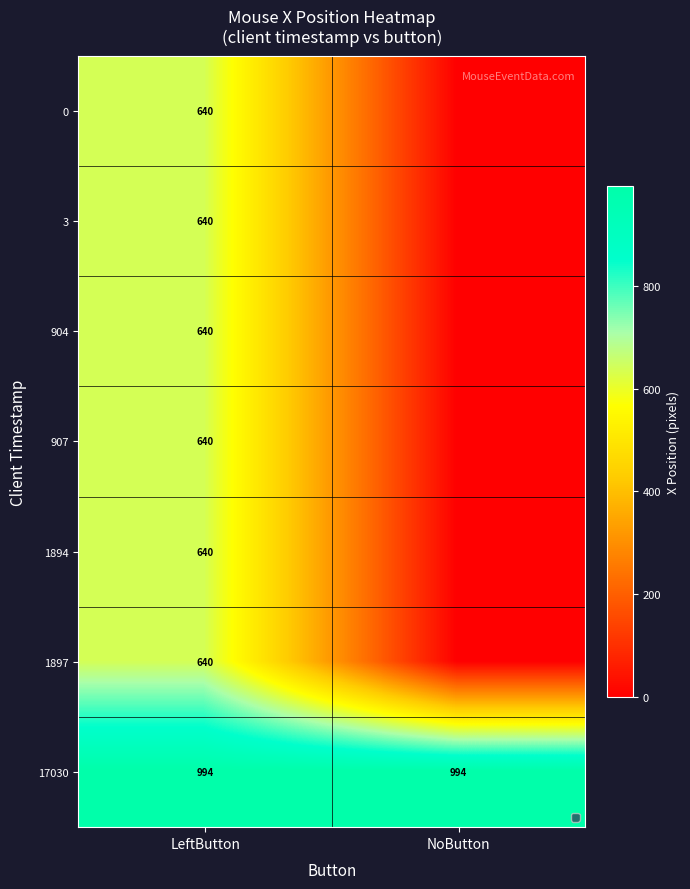

What is the difference between the highest and lowest values at LeftButton?

354